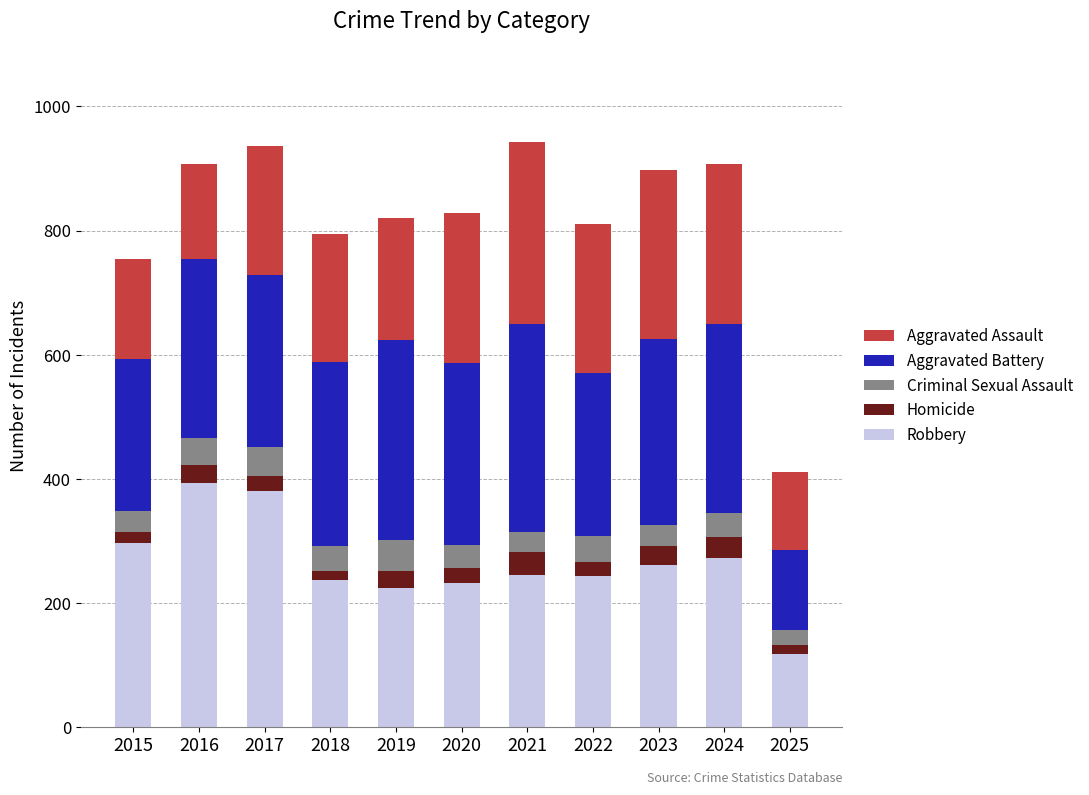

What is the minimum value for Robbery?

118